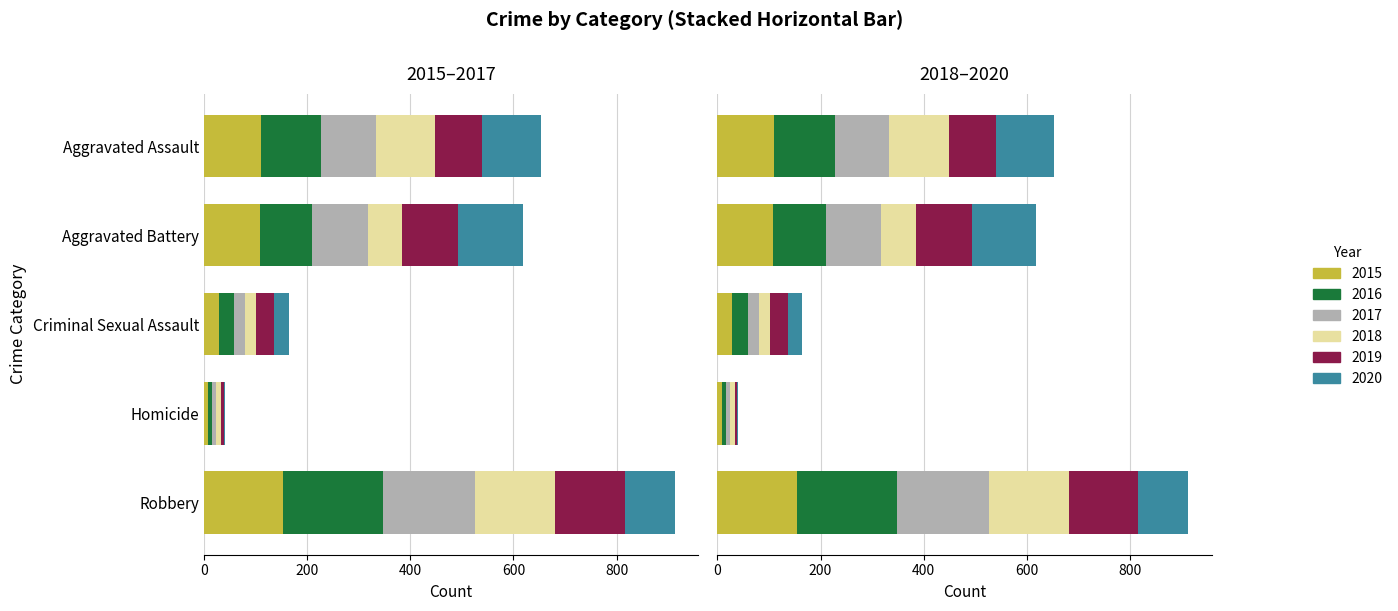

Rank the series at Aggravated Battery from highest to lowest value.

2020, 2015, 2017, 2019, 2016, 2018